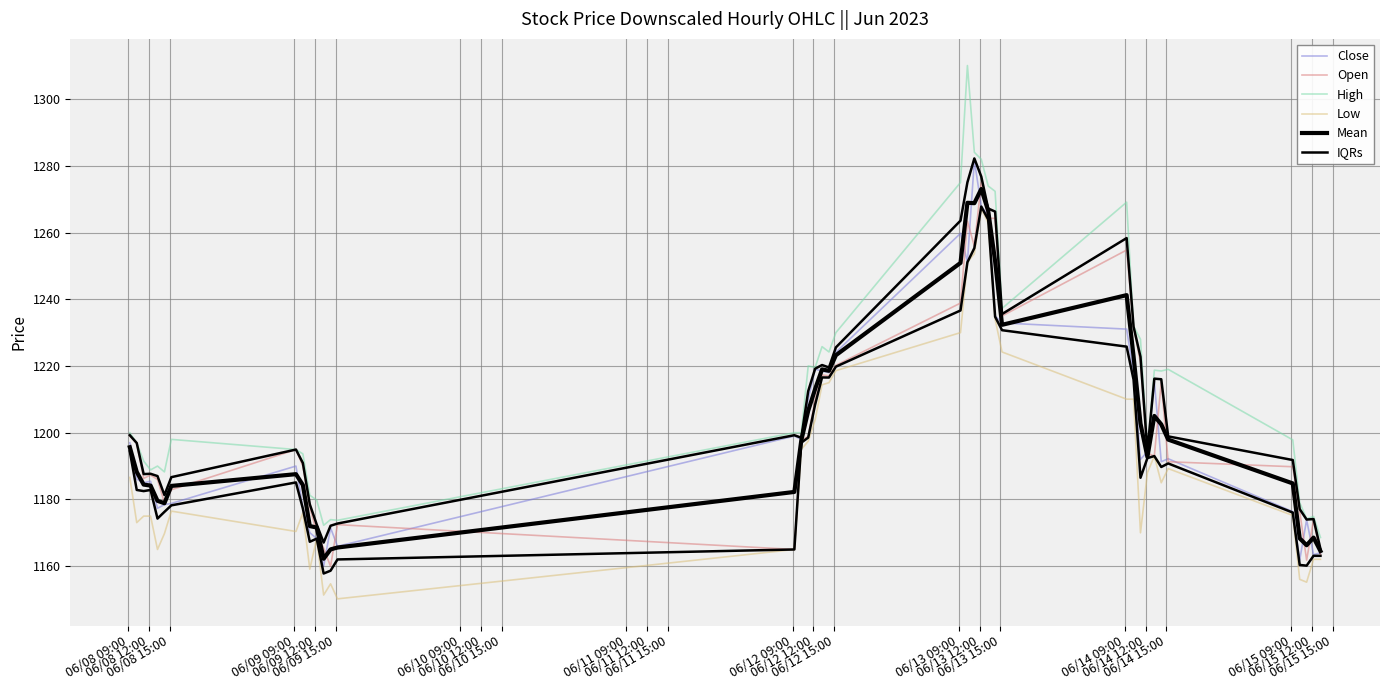

What is the maximum value for High?

1310.1